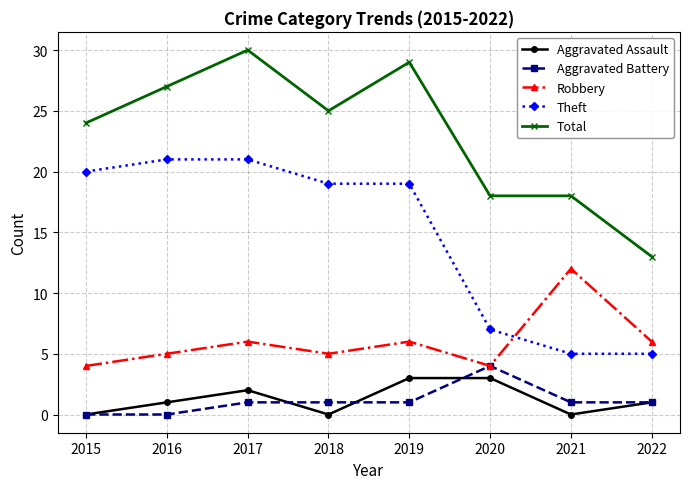

True or false: Theft and Robbery intersect in this chart.

True